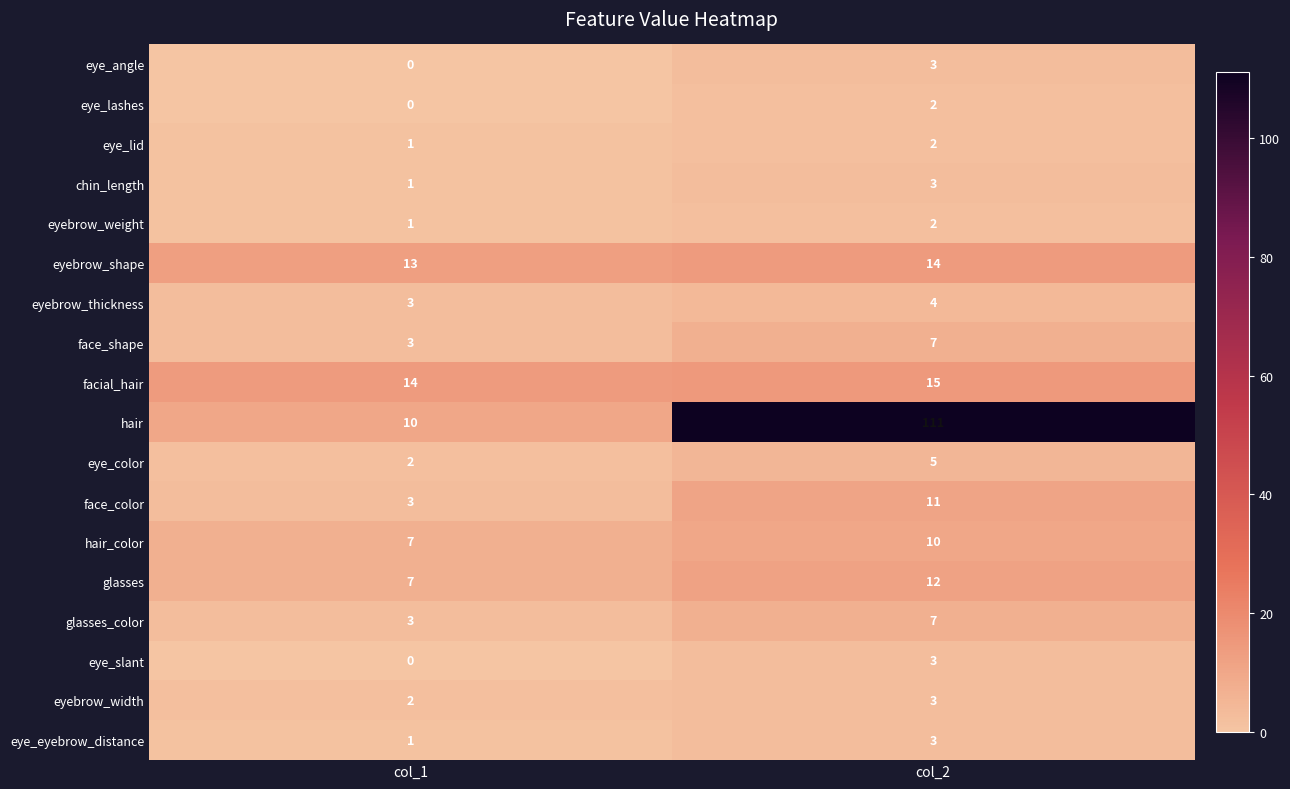

Count the number of data series in this chart.

18